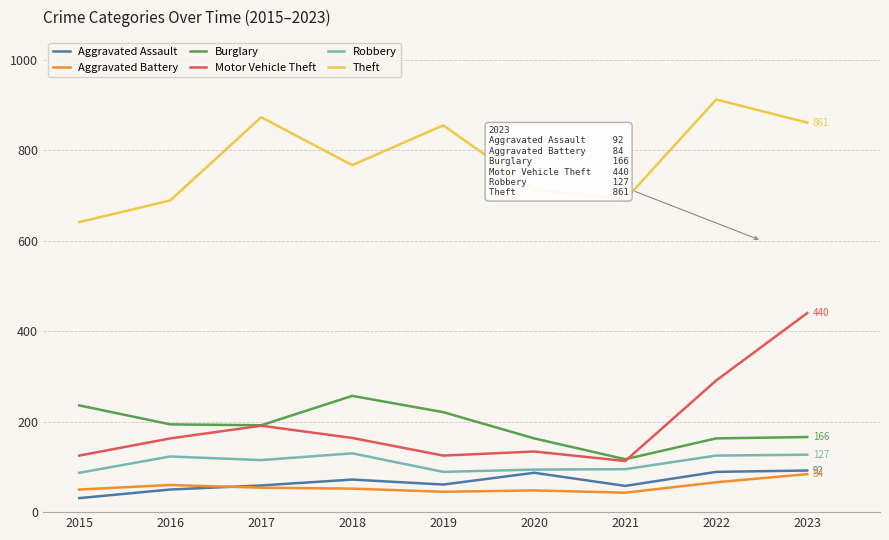

What is the smallest value displayed?

31